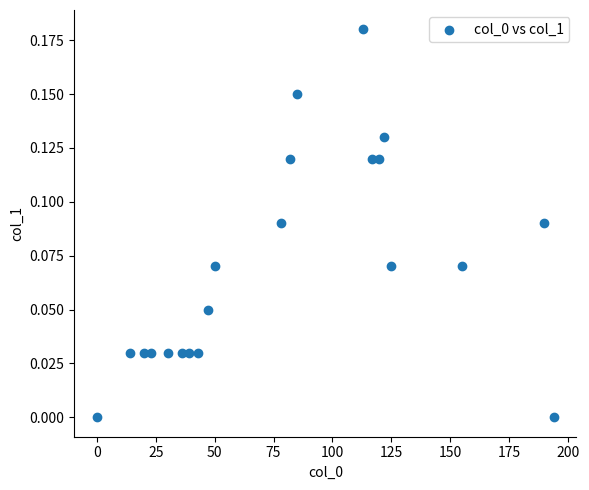

What is the range of X values (max minus min)?

194.0